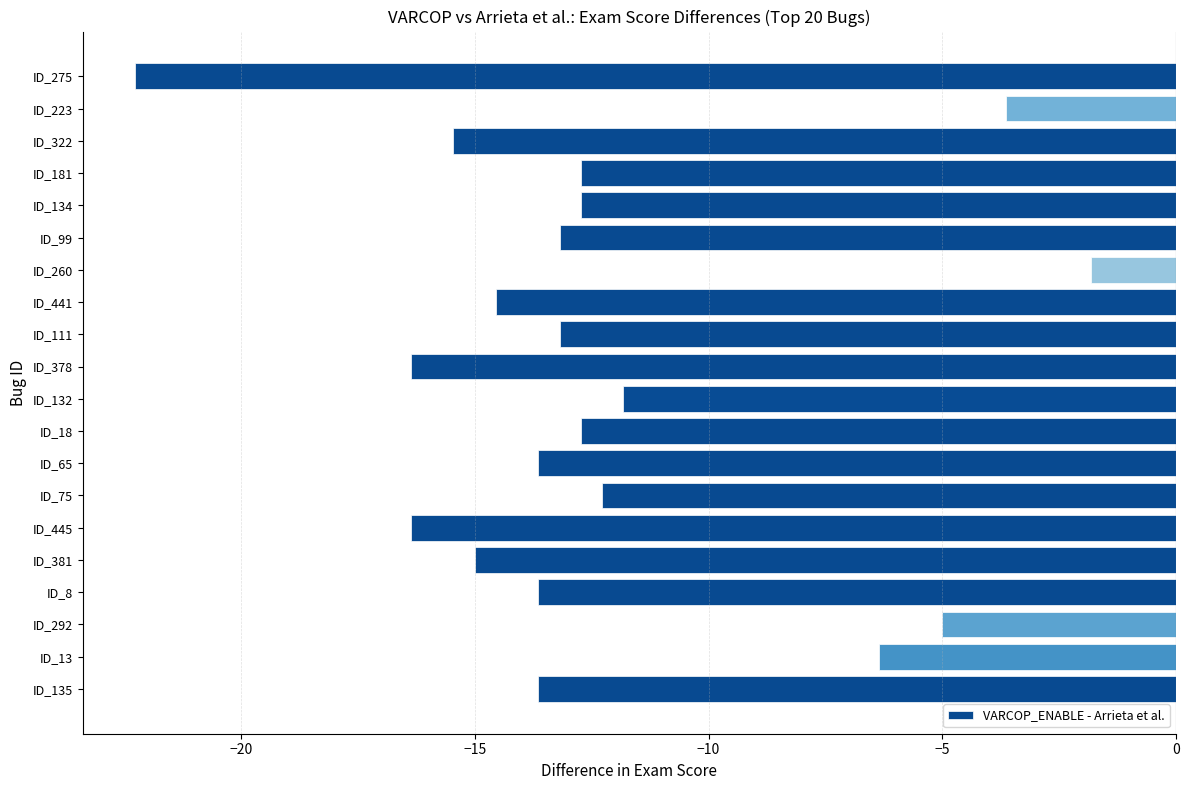

Reading top to bottom, what are all the values shown in this chart?

ID_275=-22.3	ID_223=-3.6	ID_322=-15.5	ID_181=-12.7	ID_134=-12.7	ID_99=-13.2	ID_260=-1.8	ID_441=-14.5	ID_111=-13.2	ID_378=-16.4	ID_132=-11.8	ID_18=-12.7	ID_65=-13.6	ID_75=-12.3	ID_445=-16.4	ID_381=-15.0	ID_8=-13.6	ID_292=-5.0	ID_13=-6.4	ID_135=-13.6